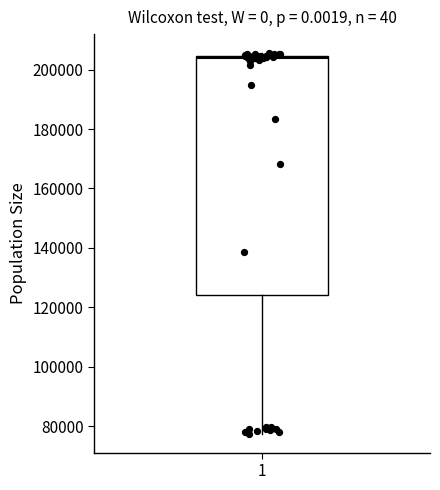

Read this box plot against the y-axis: the position of the median line, the range covered by the box, and the ends of both whiskers. The values are not printed on the chart, so give them approximately, as read against the axis.

median 204000 (just below the box's upper edge), box 124000 to 204000, whiskers 78000 to 206000